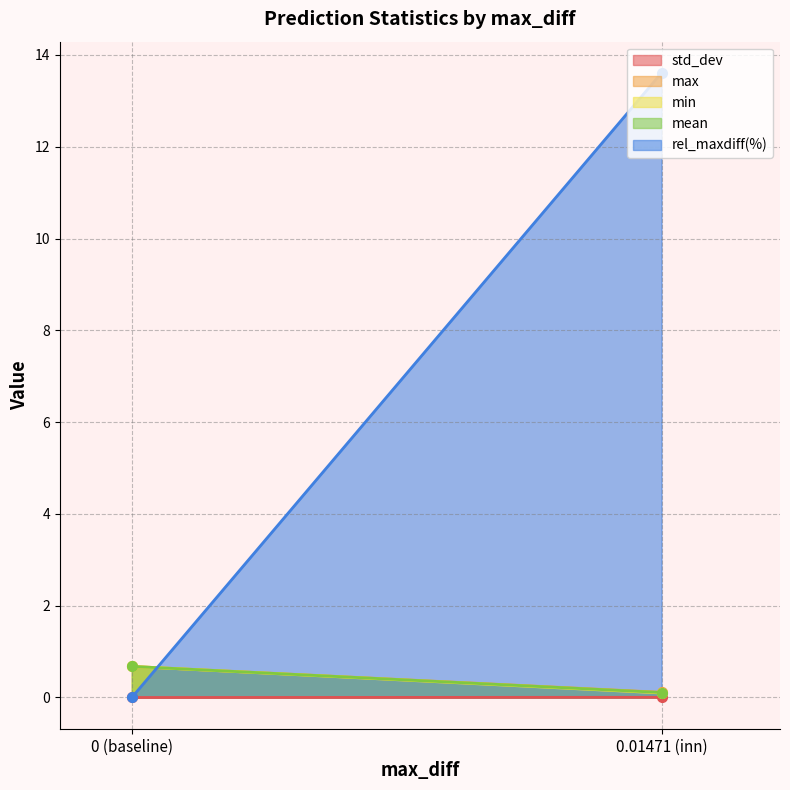

What are all the series names shown in the legend?

std_dev, max, min, mean, rel_maxdiff(%)